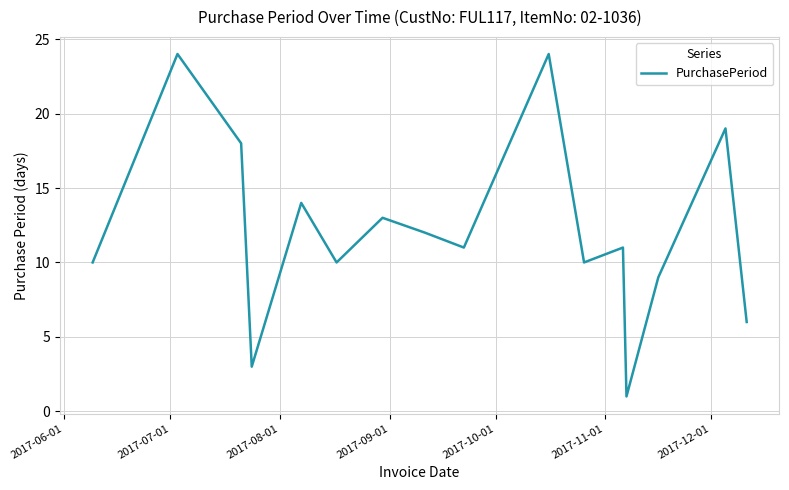

What is the smallest value displayed?

1